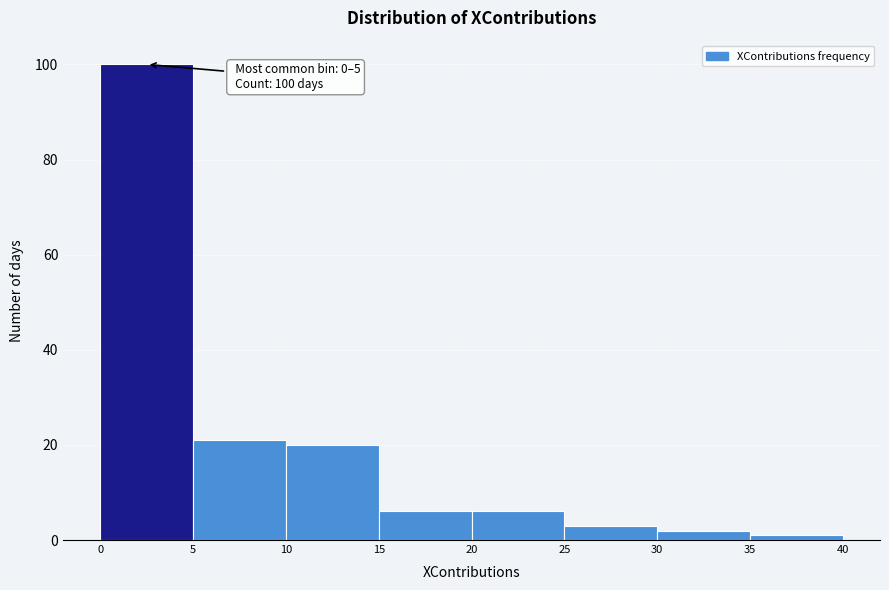

Which range on the x-axis has the tallest bar?

0 to 5